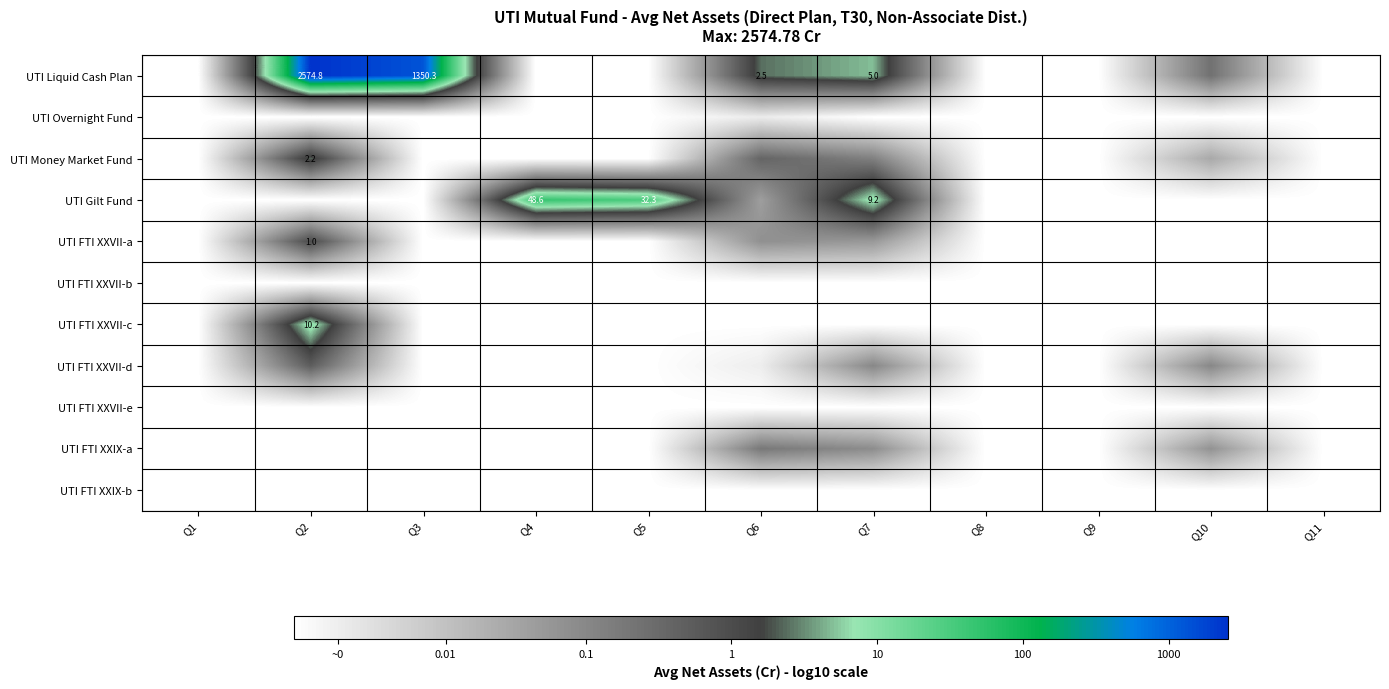

Rank the series by their maximum value, from lowest to highest.

UTI FTI XXVII-b, UTI FTI XXVII-e, UTI FTI XXIX-b, UTI Overnight Fund, UTI FTI XXIX-a, UTI FTI XXVII-d, UTI FTI XXVII-a, UTI Money Market Fund, UTI FTI XXVII-c, UTI Gilt Fund, UTI Liquid Cash Plan